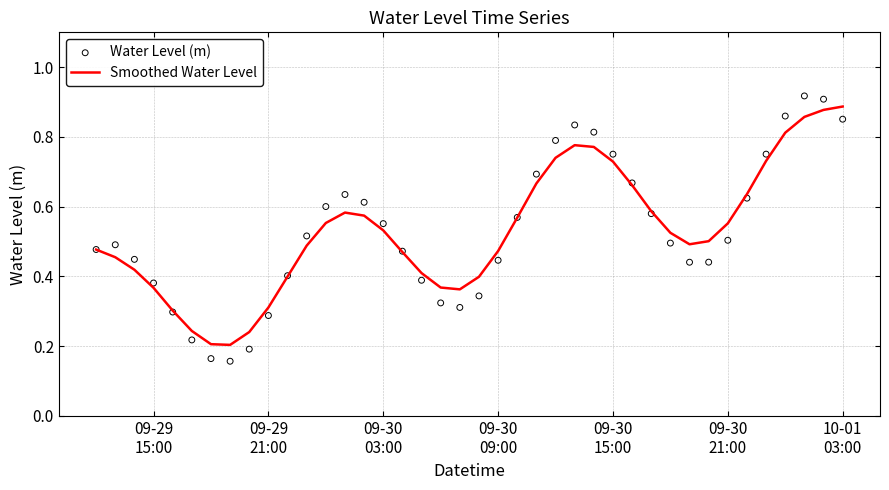

Which series contains the lowest Y value?

Water Level (m)